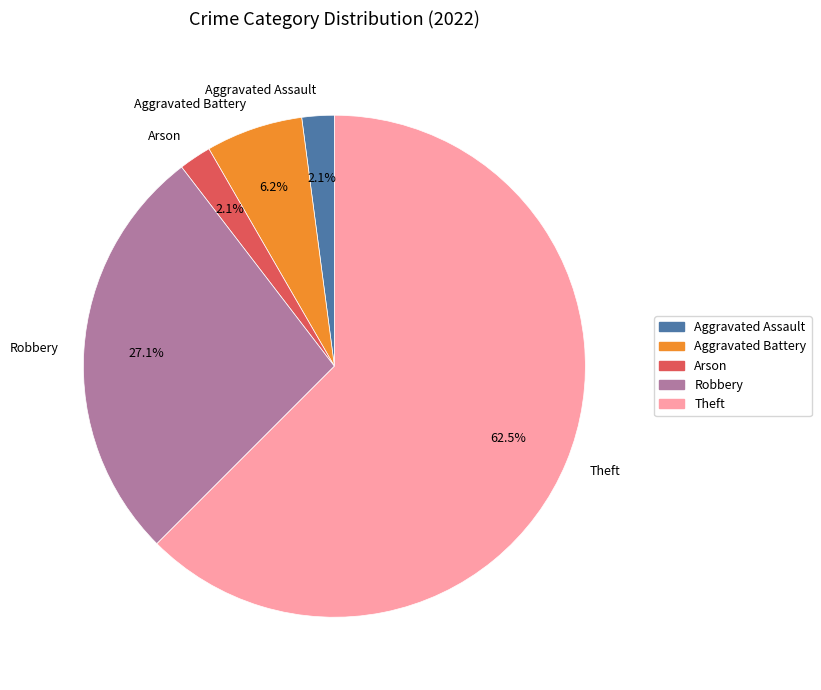

Which has a higher value, Aggravated Assault or Robbery?

Robbery